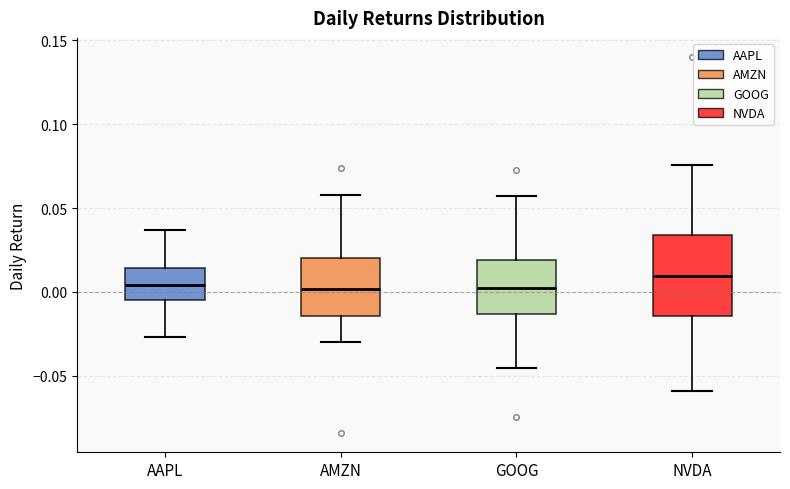

Reading left to right, transcribe this box plot: for each box, give where its median line is, the range the box spans, and where its two whiskers end, as read against the y-axis. The values are not printed on the chart, so give them approximately, as read against the axis.

AAPL: median 0.005, box -0.005 to 0.015, whiskers -0.025 to 0.035
AMZN: median 0.000, box -0.015 to 0.020, whiskers -0.030 to 0.060
GOOG: median 0.000, box -0.015 to 0.020, whiskers -0.045 to 0.055
NVDA: median 0.010, box -0.015 to 0.035, whiskers -0.060 to 0.075